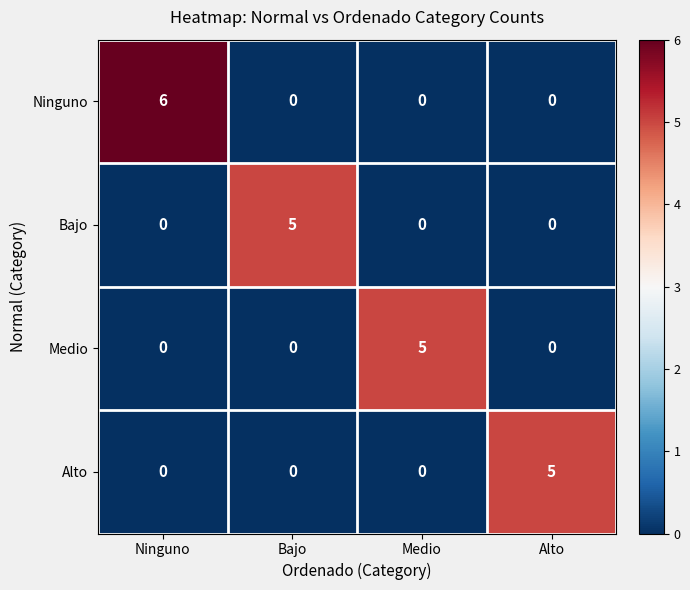

Which series has the widest spread of values?

Ninguno